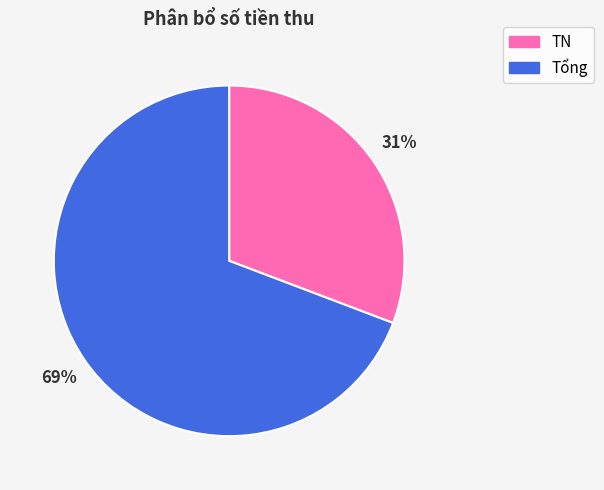

To the nearest percent, what percentage of the pie is Tổng?

69%